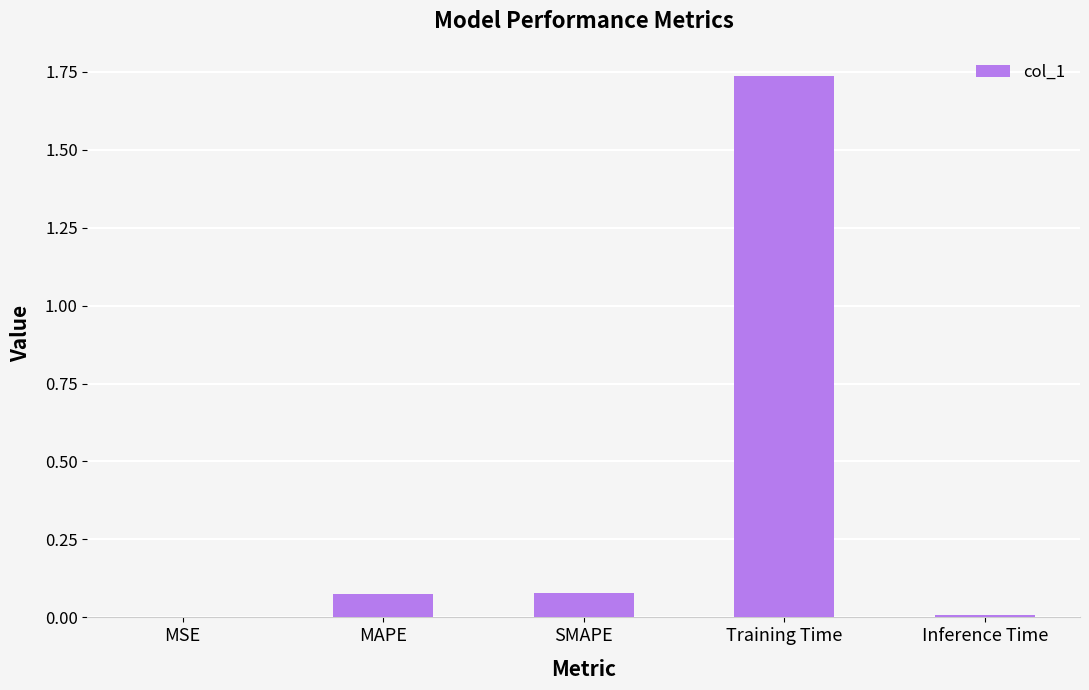

True or false: the data shows 0.0 at MAPE.

False